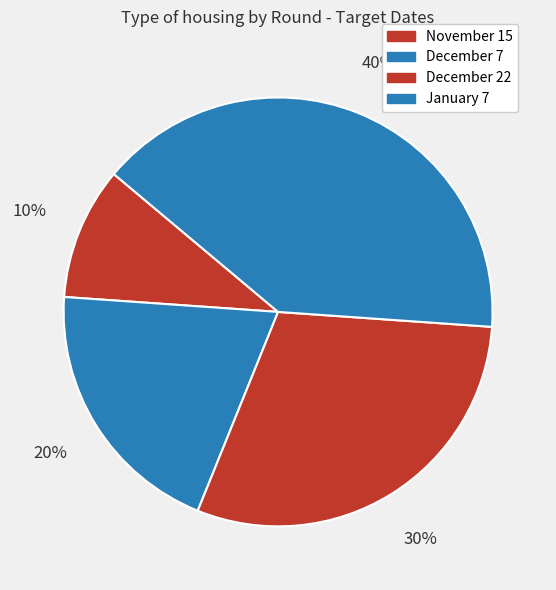

What is the ratio of the value at December 7 to the value at December 22?

0.7